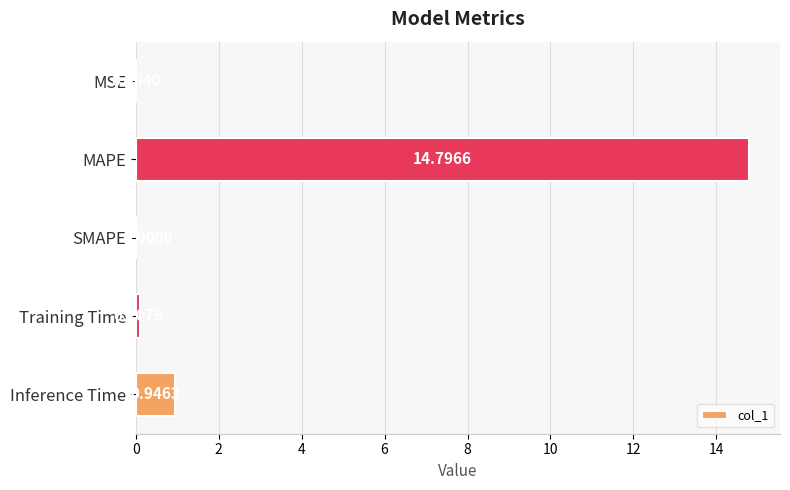

At which category does the chart reach its peak across all series?

MAPE